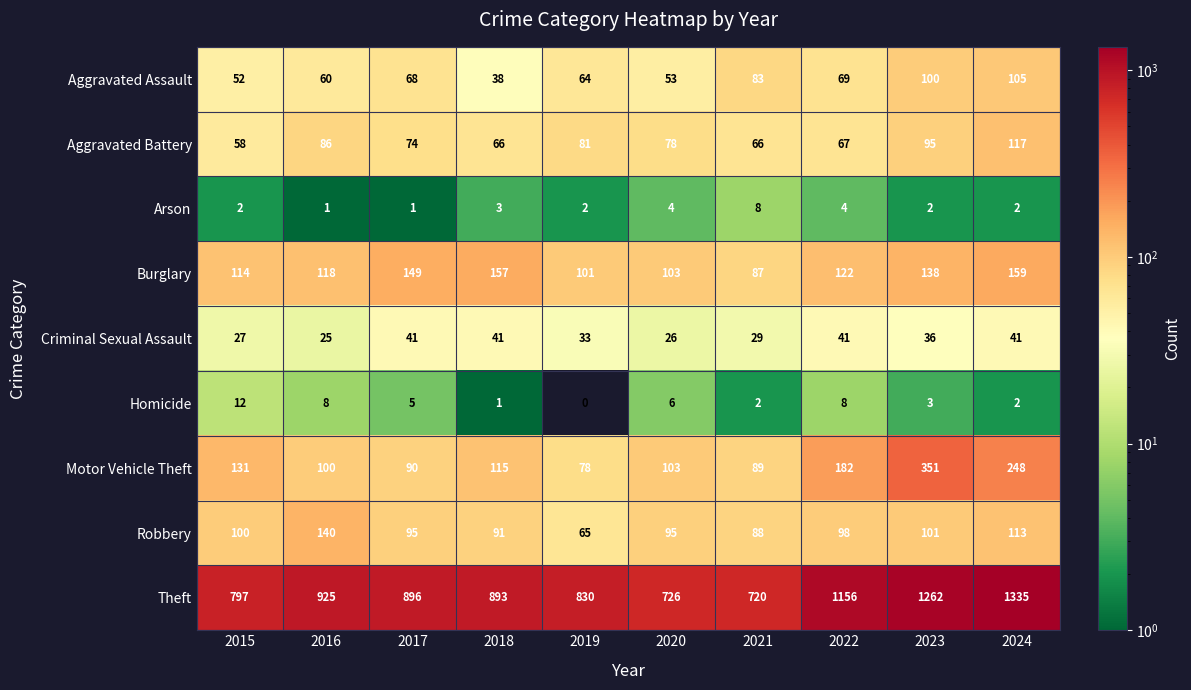

Count the number of data series in this chart.

9